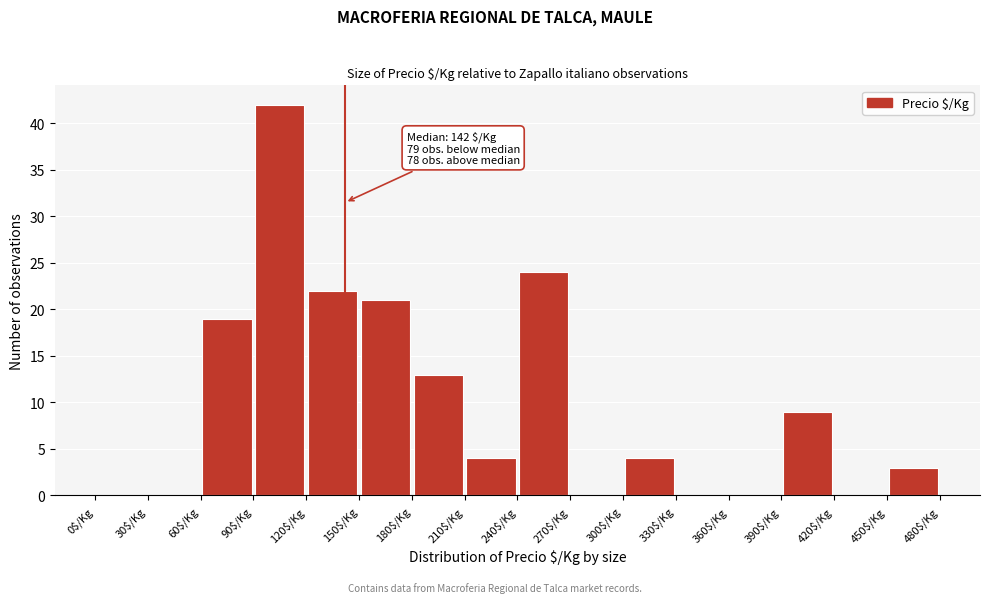

Which range on the x-axis has the tallest bar?

90 to 120